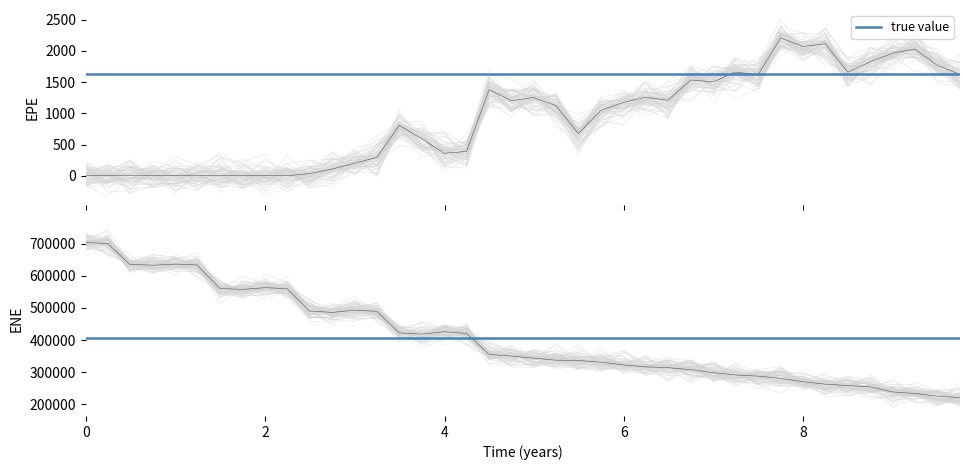

Read the ENE value at 8.

270188.0